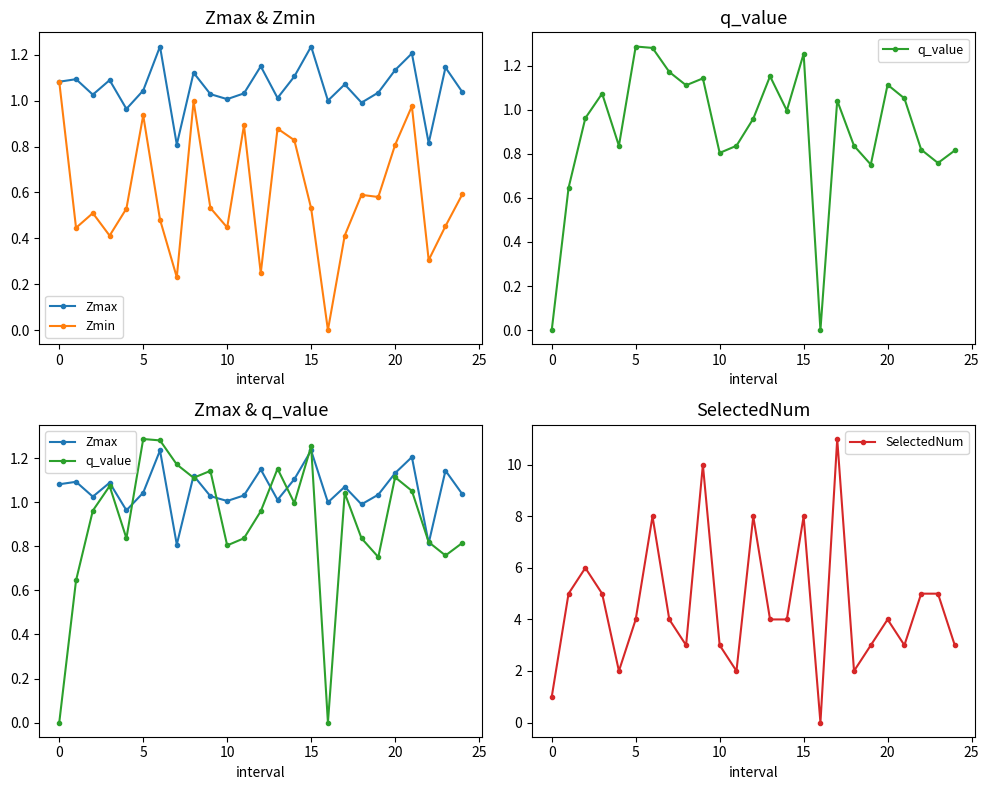

At how many categories does at least one series exceed 9?

2